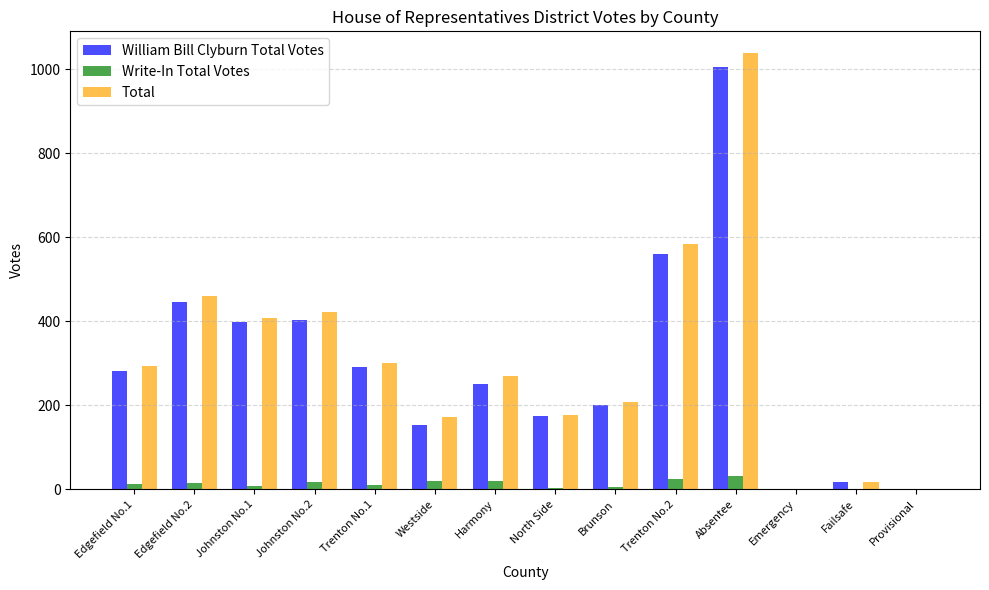

What is the greatest value displayed?

1038